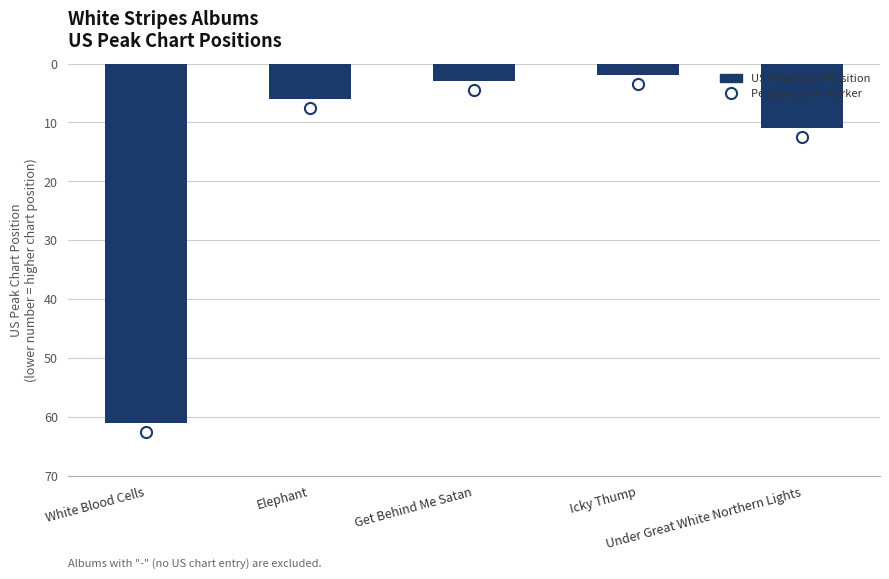

What is the label of the 5th bar from the left?

Under Great White Northern Lights